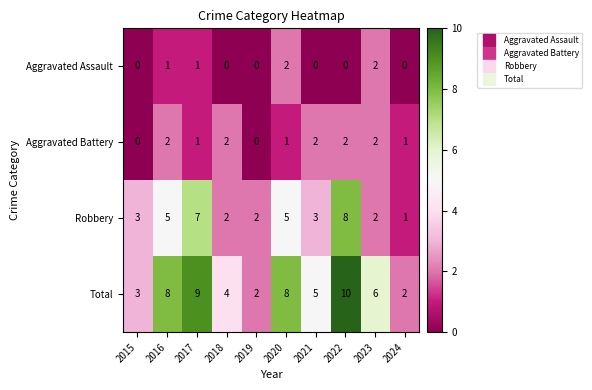

What is the difference between the highest and lowest values at 2016?

7